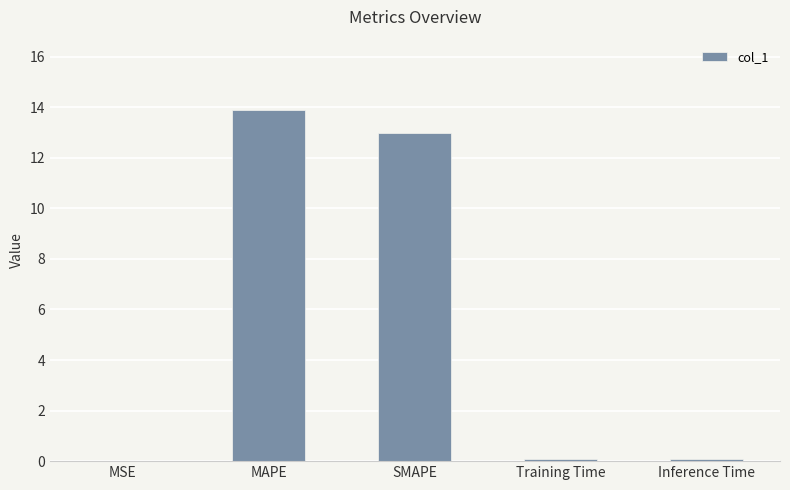

Count the number of data series in this chart.

1